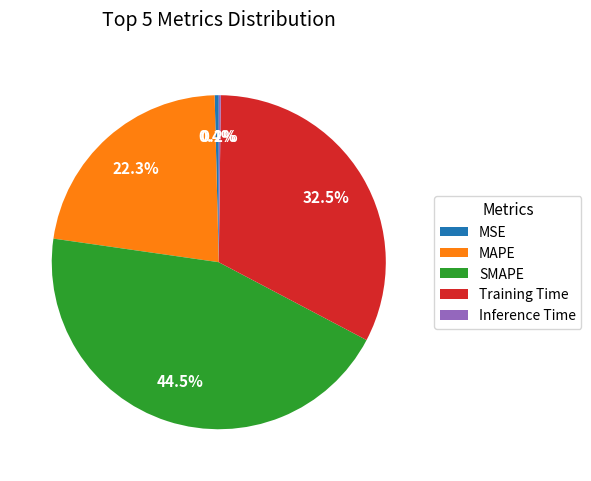

Does MSE account for over 50% of the chart?

No